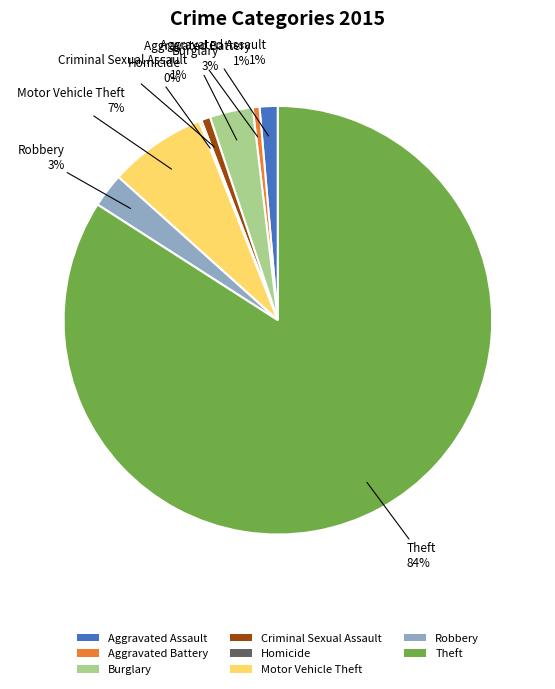

Which category accounts for the majority?

Theft